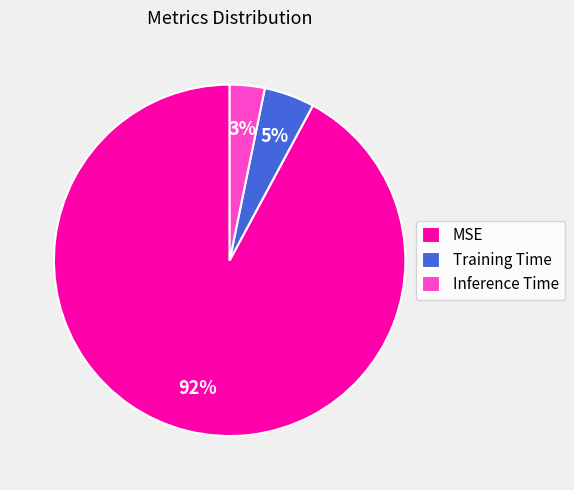

Which slice is the largest?

MSE